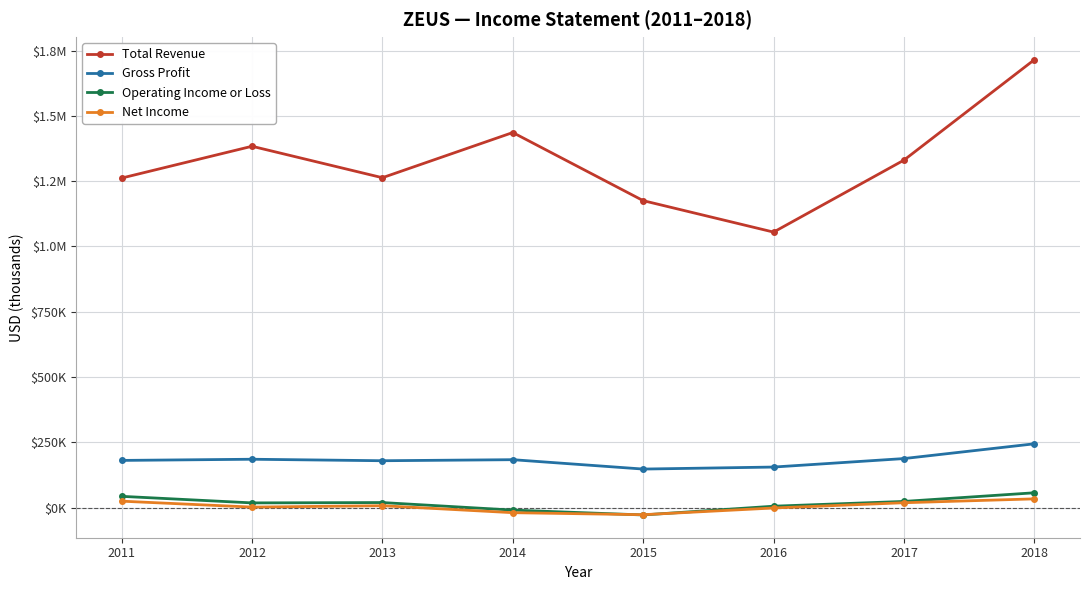

At which category is the sum across all series the highest?

2018